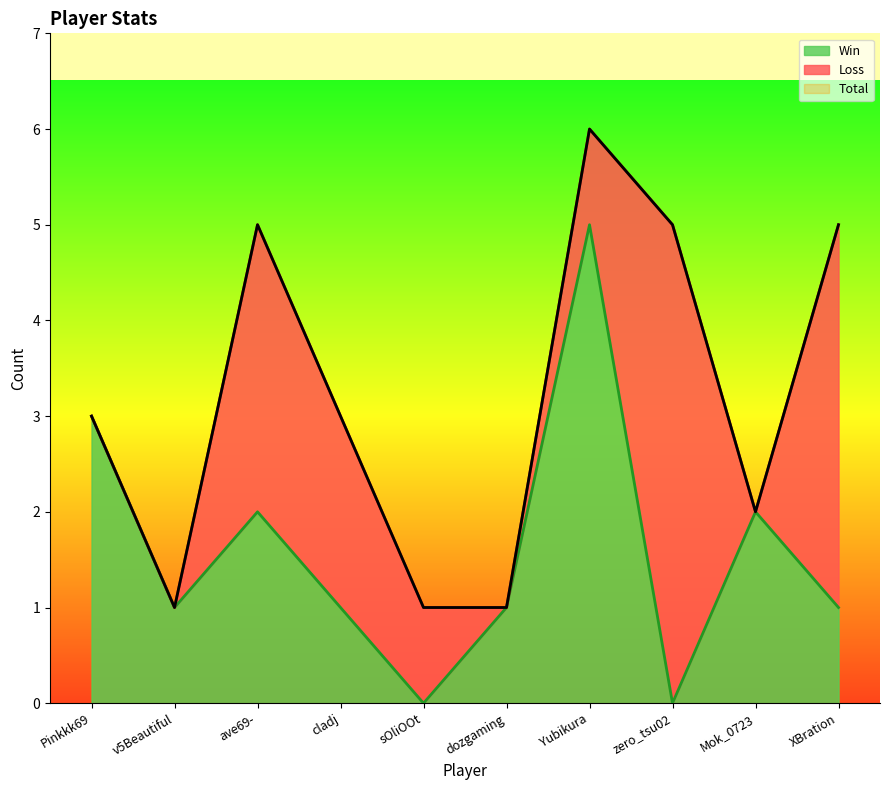

How many interior local peaks does the Win series have?

3